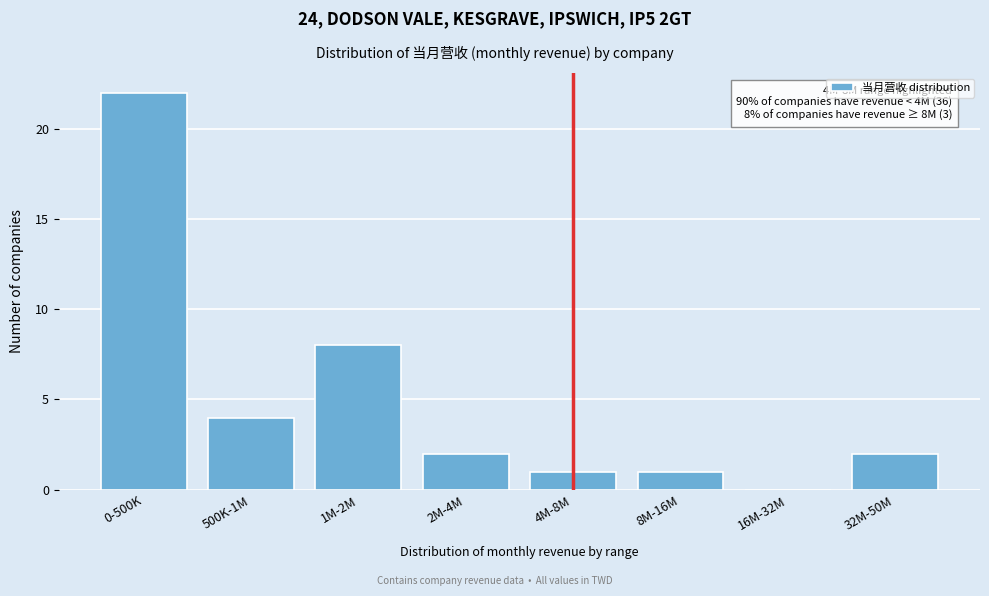

Reading left to right, what are all the values shown in this chart?

0-500K=22	500K-1M=4	1M-2M=8	2M-4M=2	4M-8M=1	8M-16M=1	16M-32M=0	32M-50M=2